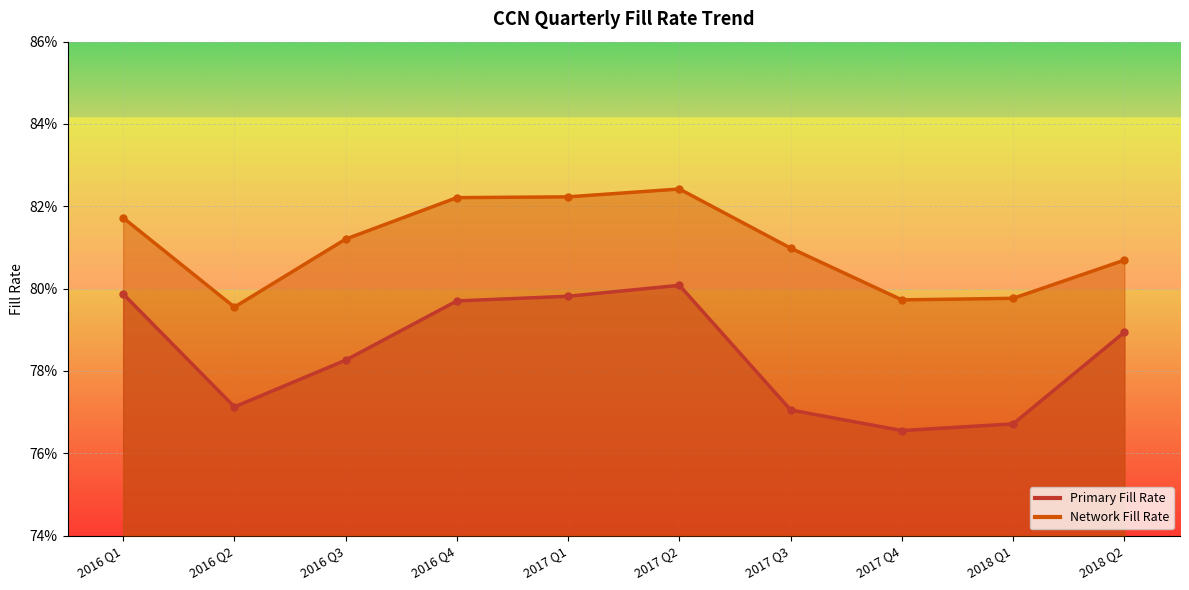

At which category does Primary Fill Rate reach its first local peak?

2017 Q2